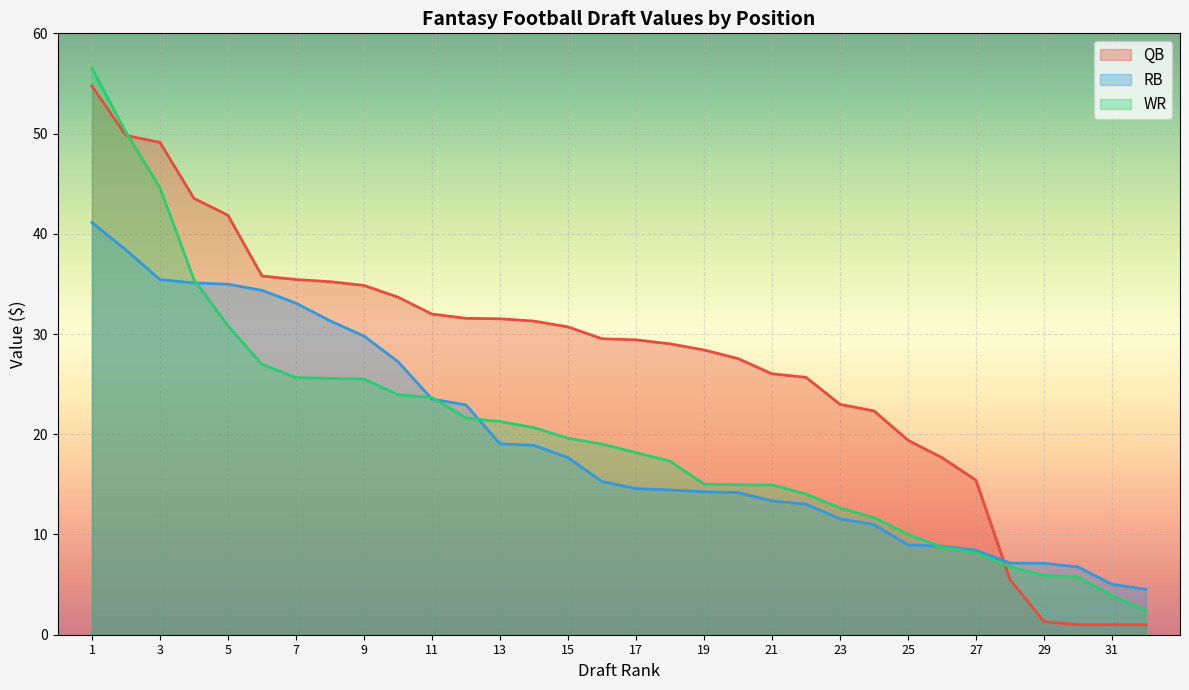

True or false: QB and WR cross at least once.

True